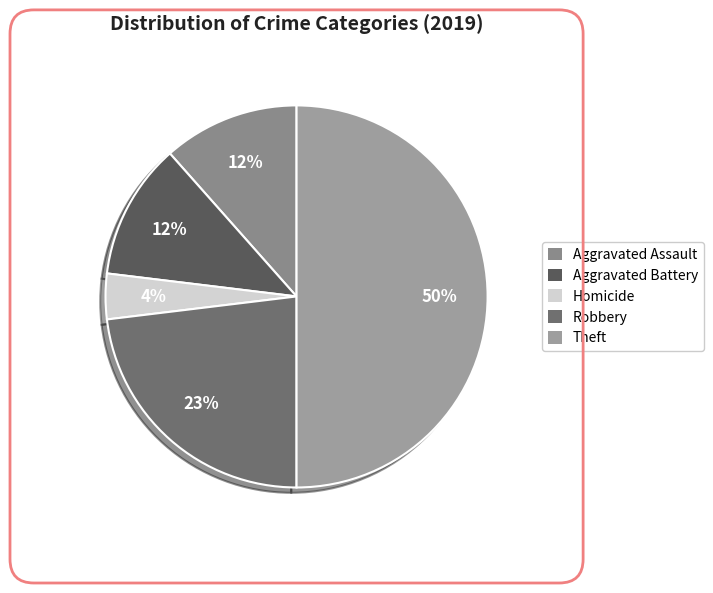

How many slices are in this pie chart?

5